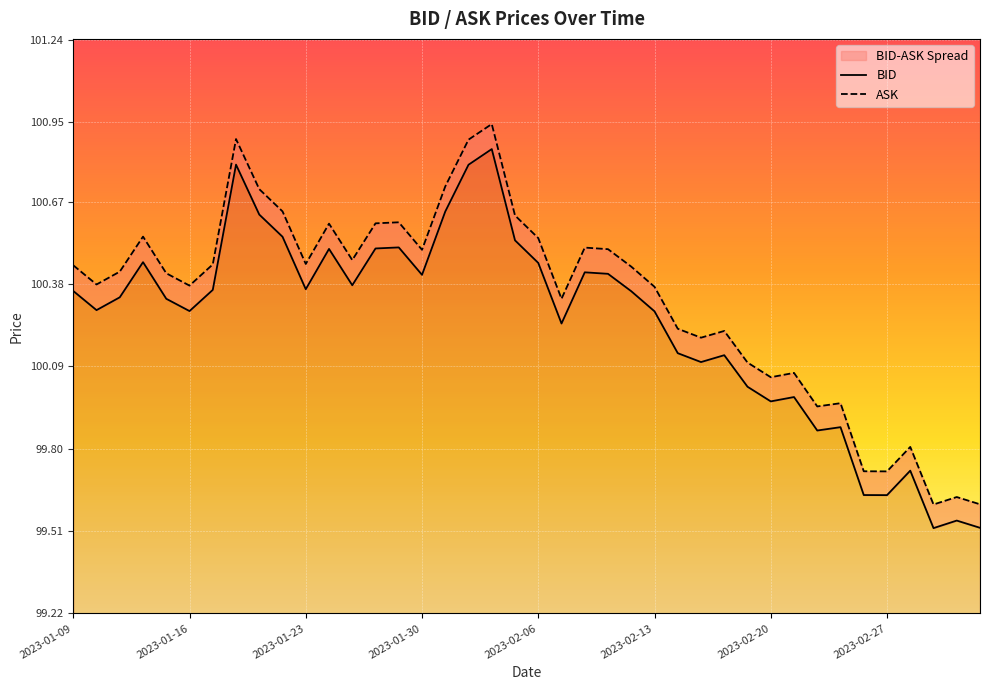

Where is the first local maximum for ASK?

2023-01-12